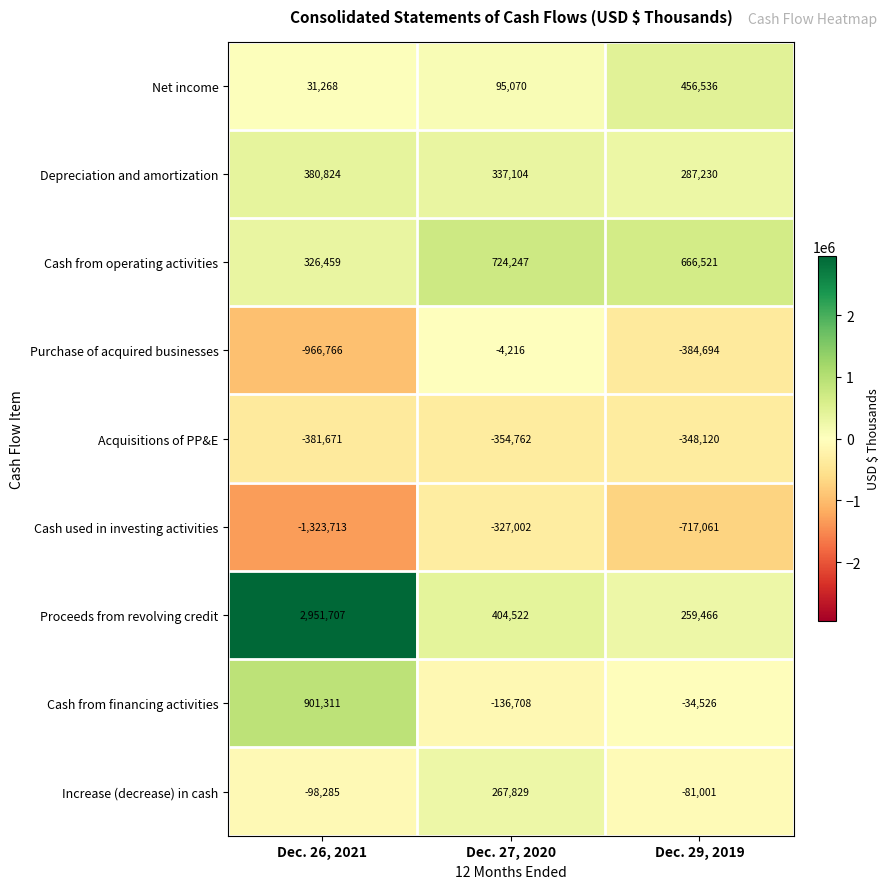

How many values in the Depreciation and amortization series are below 337104?

1